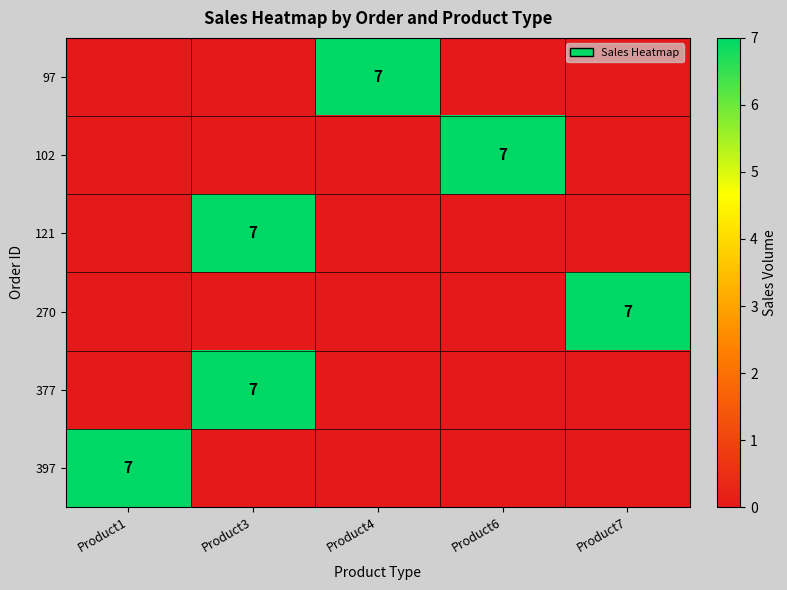

How many values in 270 are above zero?

1